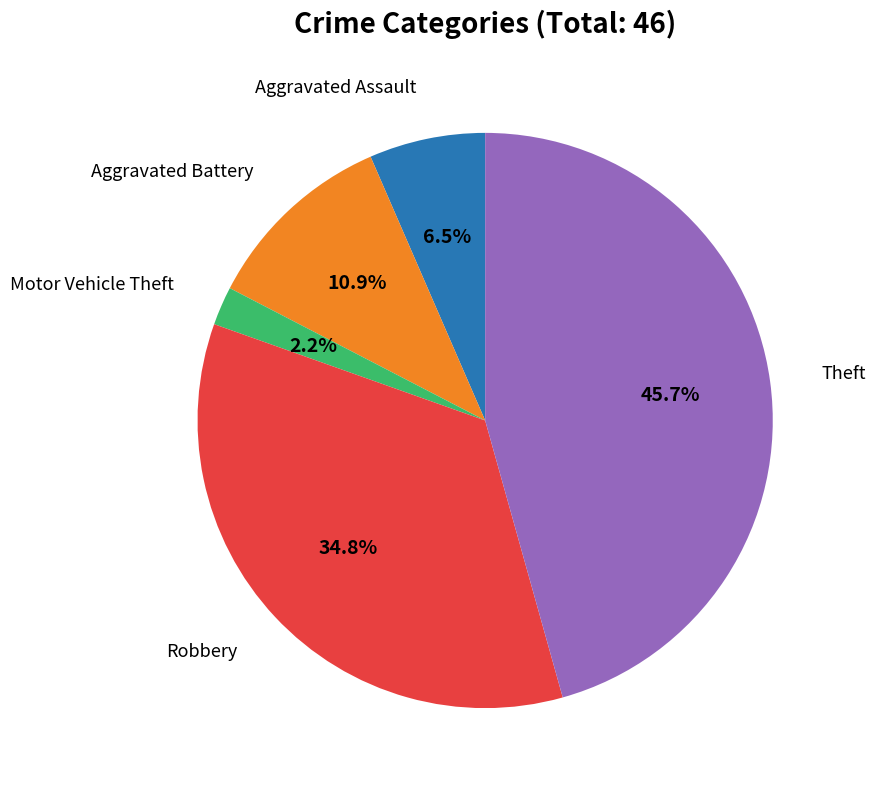

Is there a majority slice in this chart?

No